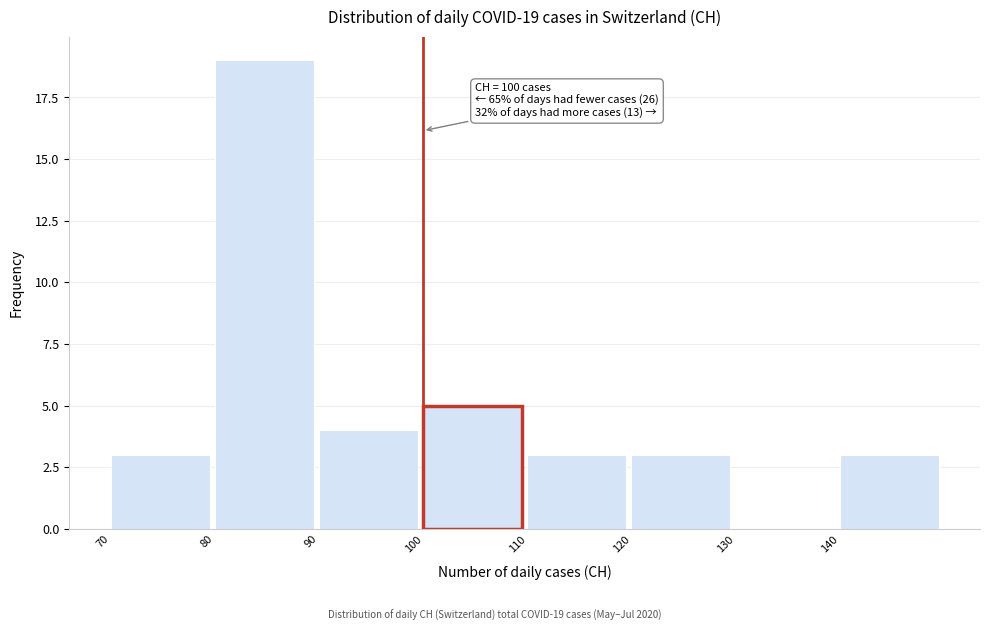

Which range on the x-axis has the tallest bar?

80 to 90